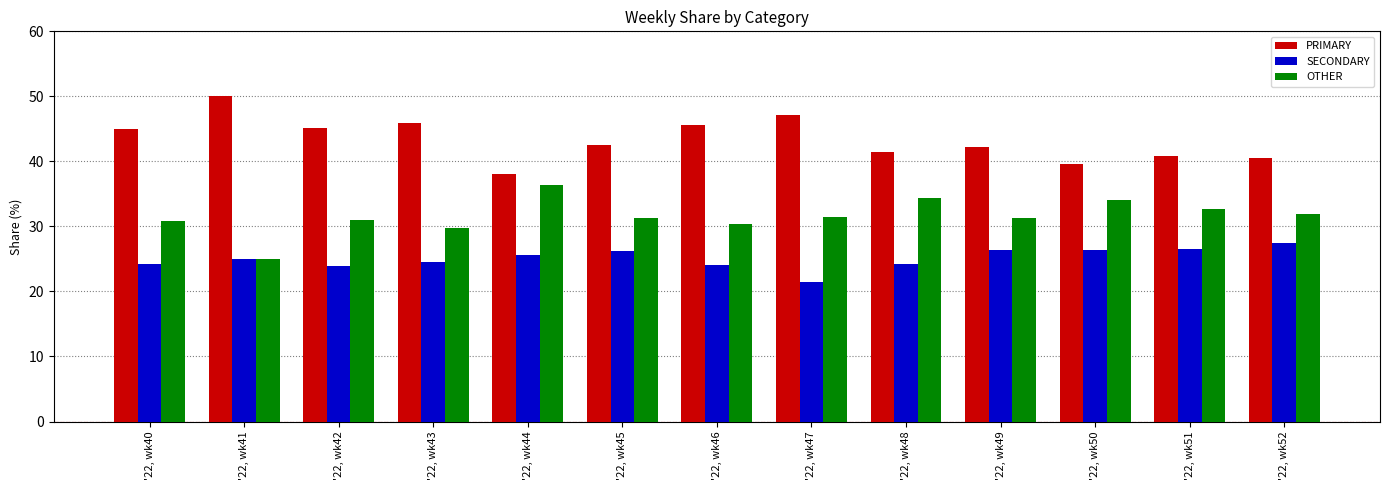

Is the value of PRIMARY at '22, wk45 greater than the value of SECONDARY at '22, wk52?

Yes